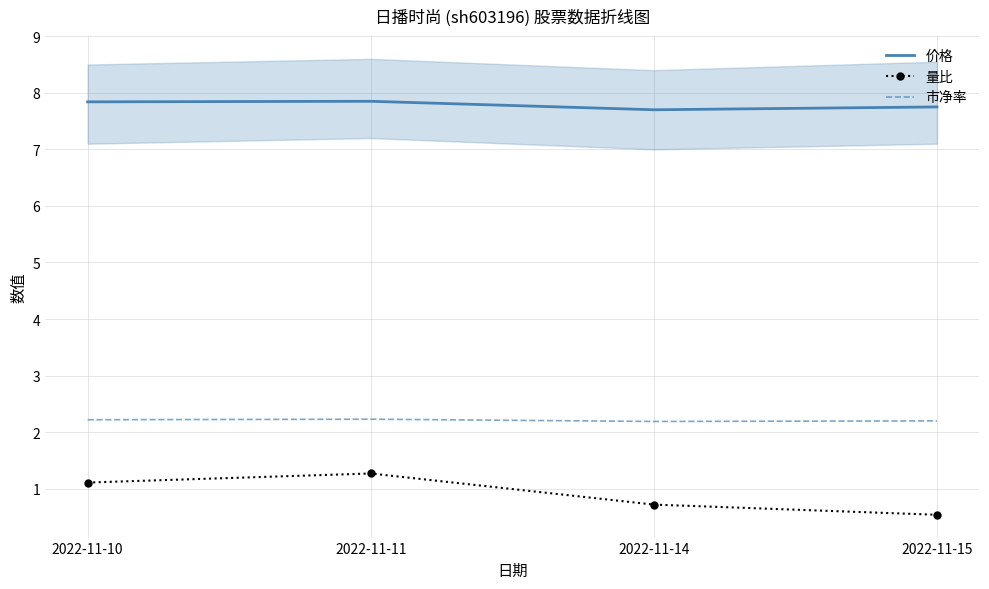

Reading left to right, extract all data points from this chart.

价格: 2022-11-10=7.8	2022-11-11=7.8	2022-11-14=7.7	2022-11-15=7.8
量比: 2022-11-10=1.1	2022-11-11=1.3	2022-11-14=0.7	2022-11-15=0.5
市净率: 2022-11-10=2.2	2022-11-11=2.2	2022-11-14=2.2	2022-11-15=2.2